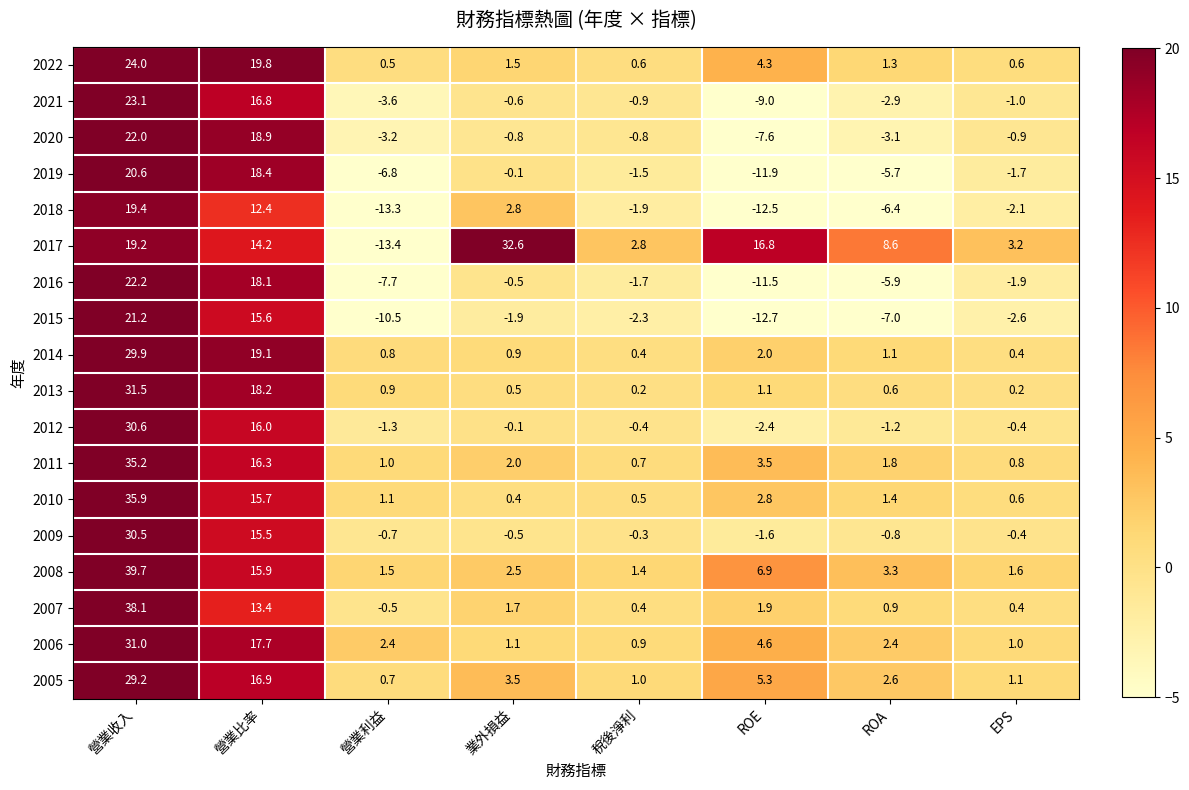

What is the difference between the maximum and second lowest values in the 2006 series?

30.0